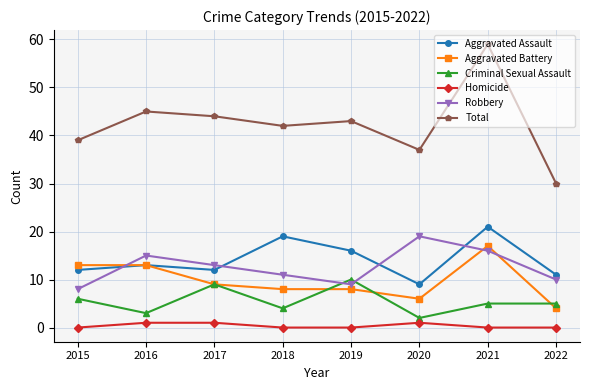

What is the difference between the maximum and second lowest values in the Homicide series?

1